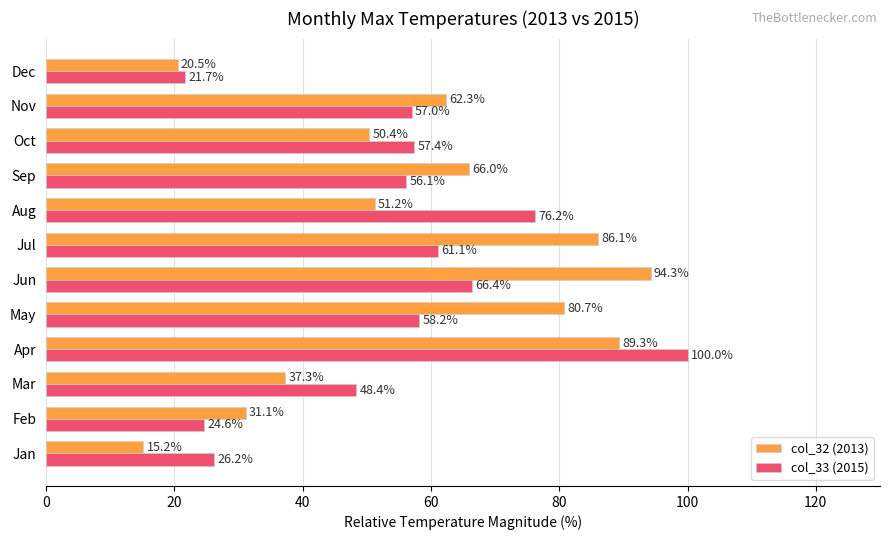

List the labels in order of col_32 (2013) value, smallest first.

Jan, Dec, Feb, Mar, Oct, Aug, Nov, Sep, May, Jul, Apr, Jun